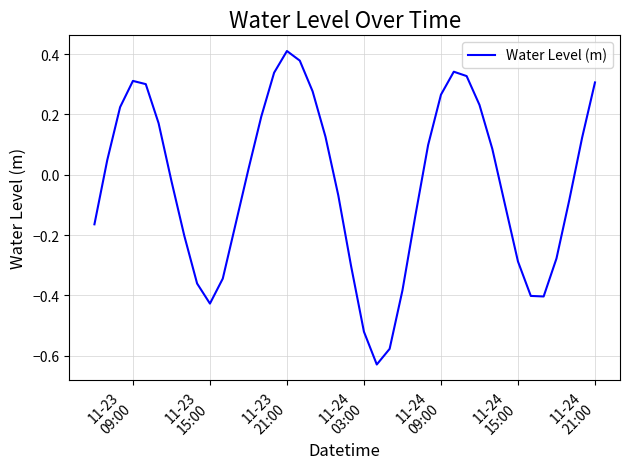

What is the difference between the maximum and minimum values?

1.0